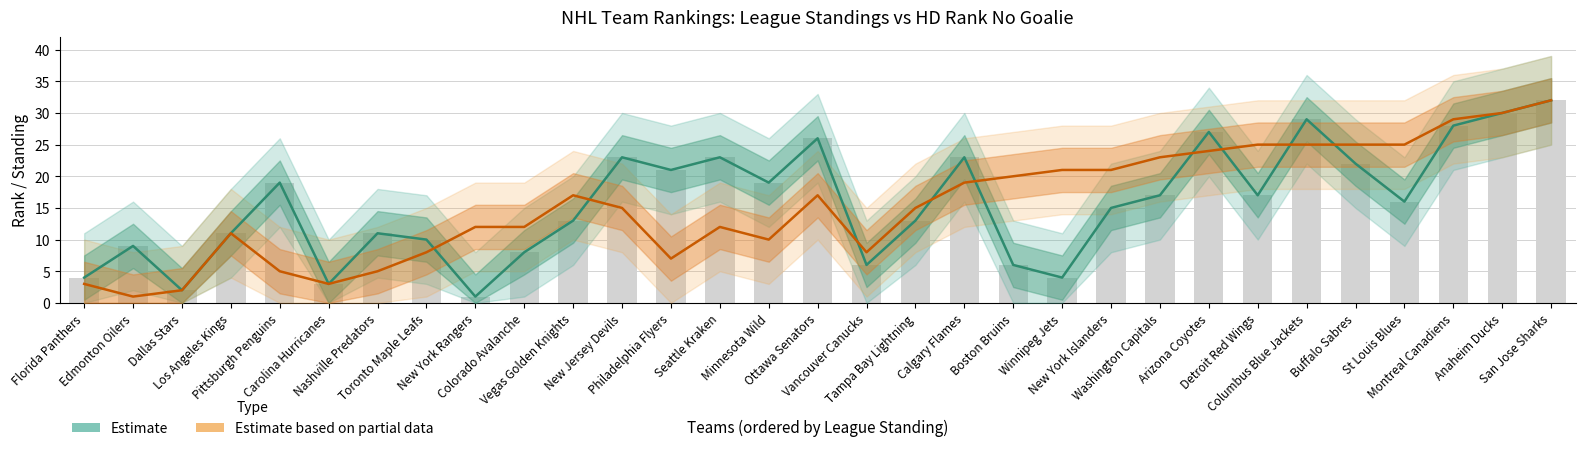

List the series in order of their peak value, highest first.

Estimate, Estimate based on partial data